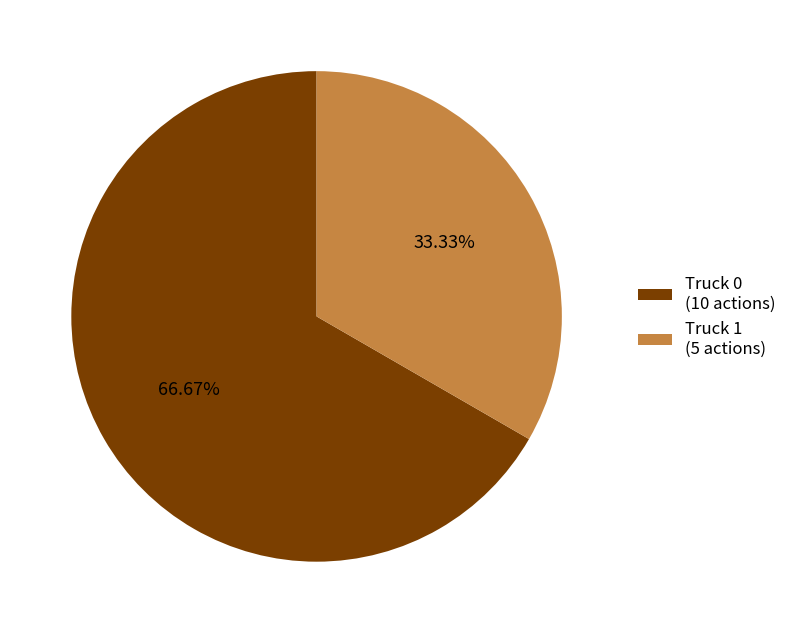

To the nearest percent, what percentage of the pie is Truck 1?

33%